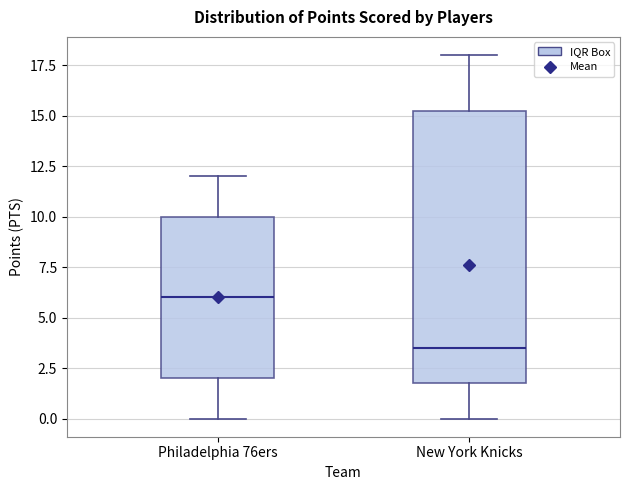

Comparing the boxes themselves (not the whiskers), which one is the tallest?

New York Knicks